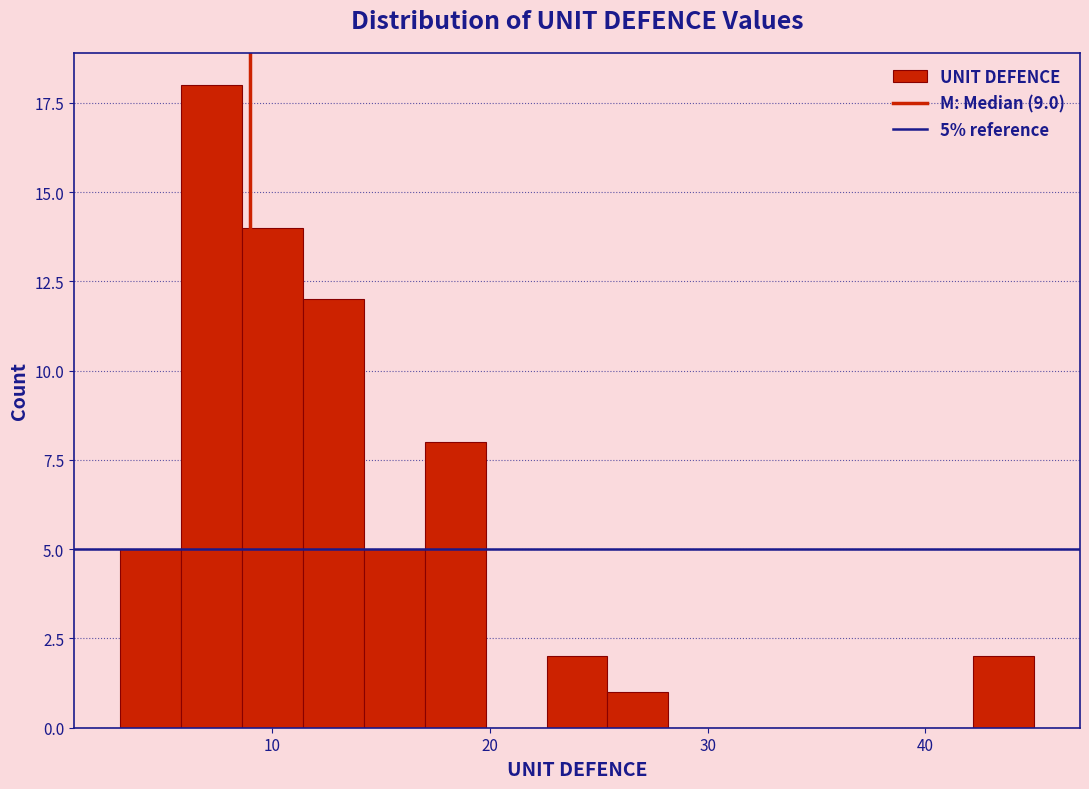

Around what value on the x-axis is the tallest bar? Give the approximate position of its centre, as read against the axis.

7